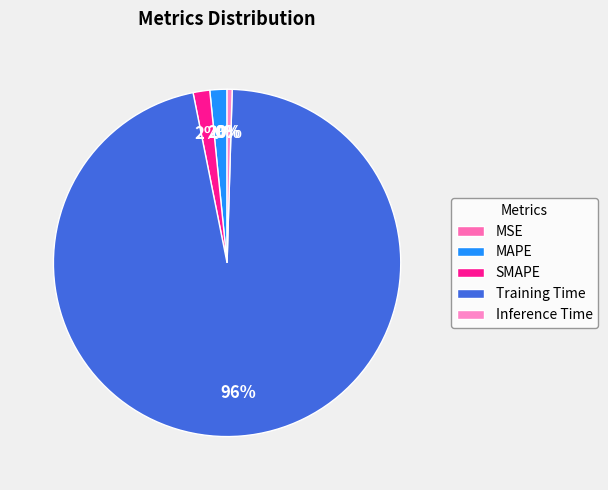

Is there any slice that represents more than half of the pie?

Yes